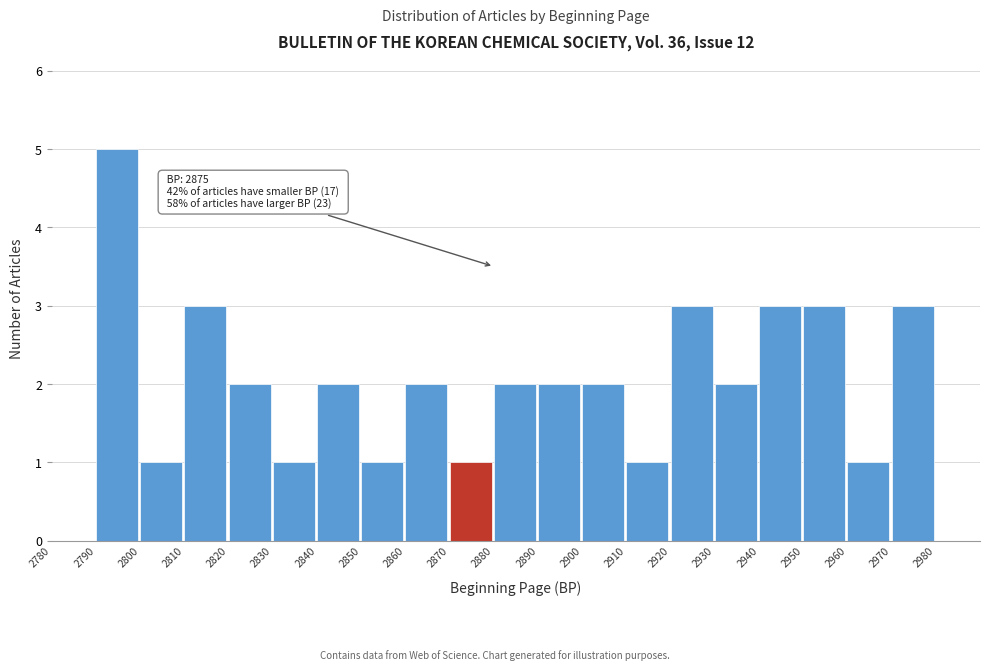

Over which range of the x-axis is the bar tallest?

2790 to 2800